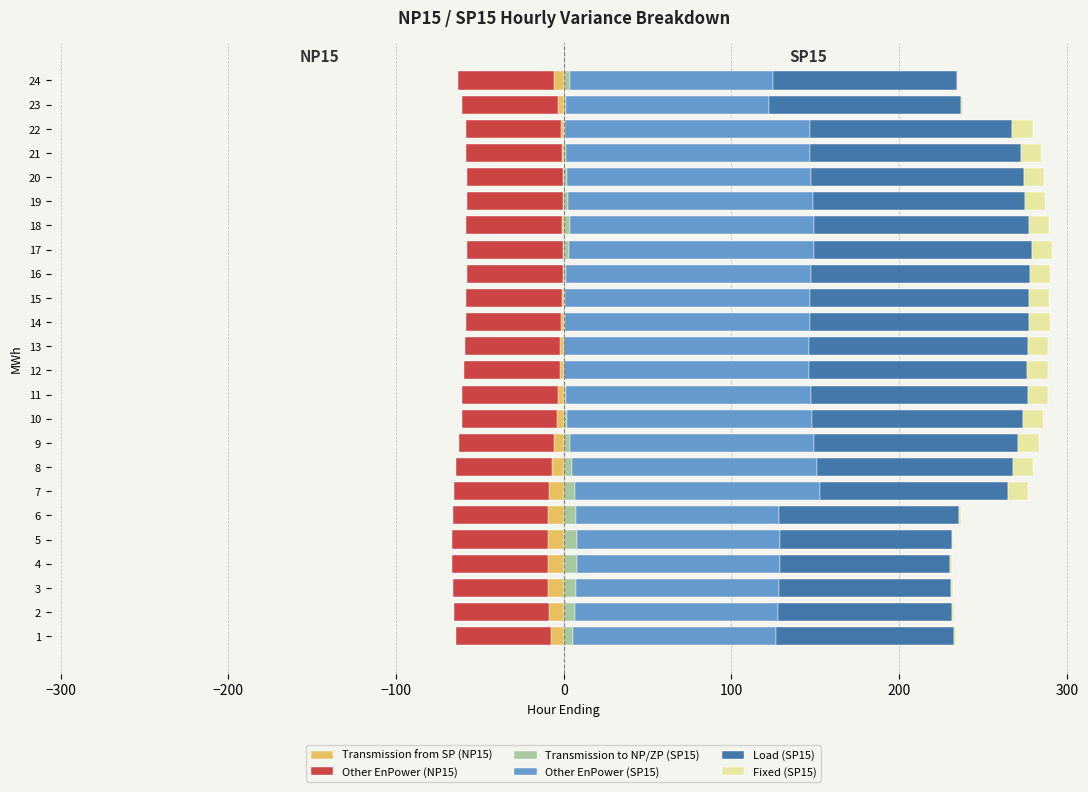

What are all the series names shown in the legend?

Transmission from SP (NP15), Other EnPower (NP15), Transmission to NP/ZP (SP15), Other EnPower (SP15), Load (SP15), Fixed (SP15)